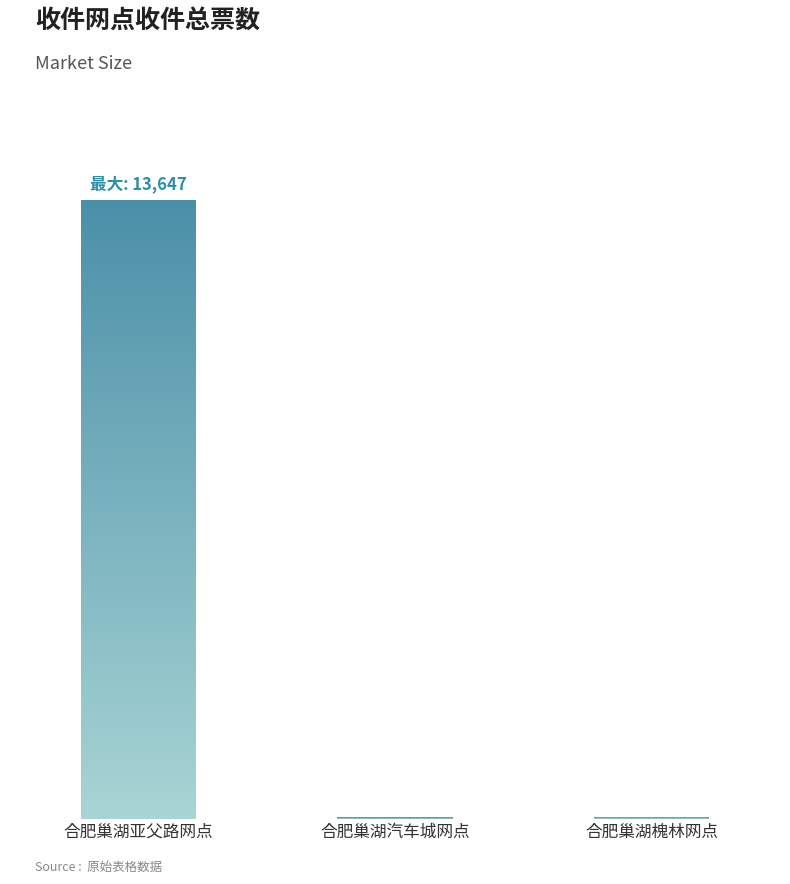

Count the number of values greater than 51.

1